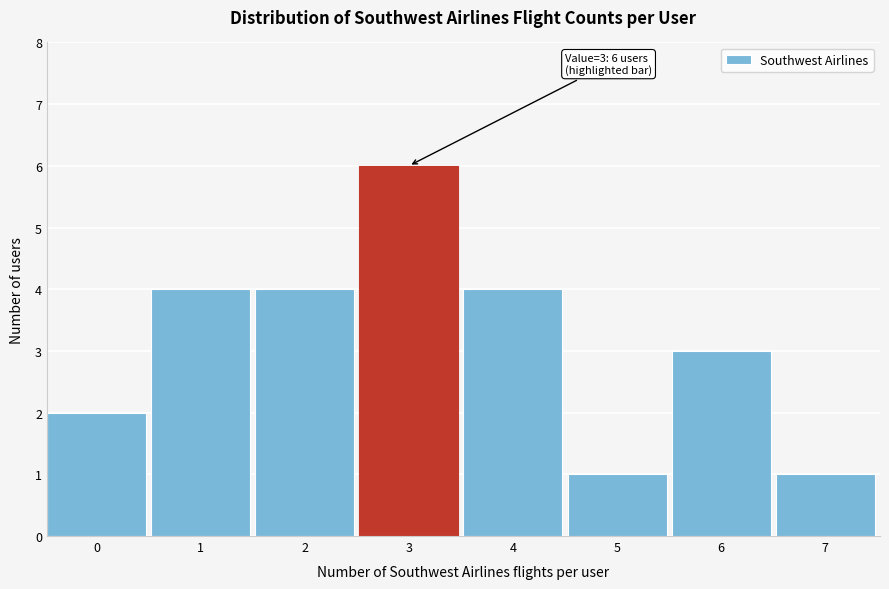

Reading right to left, list all the values displayed in this chart.

1	3	1	4	6	4	4	2